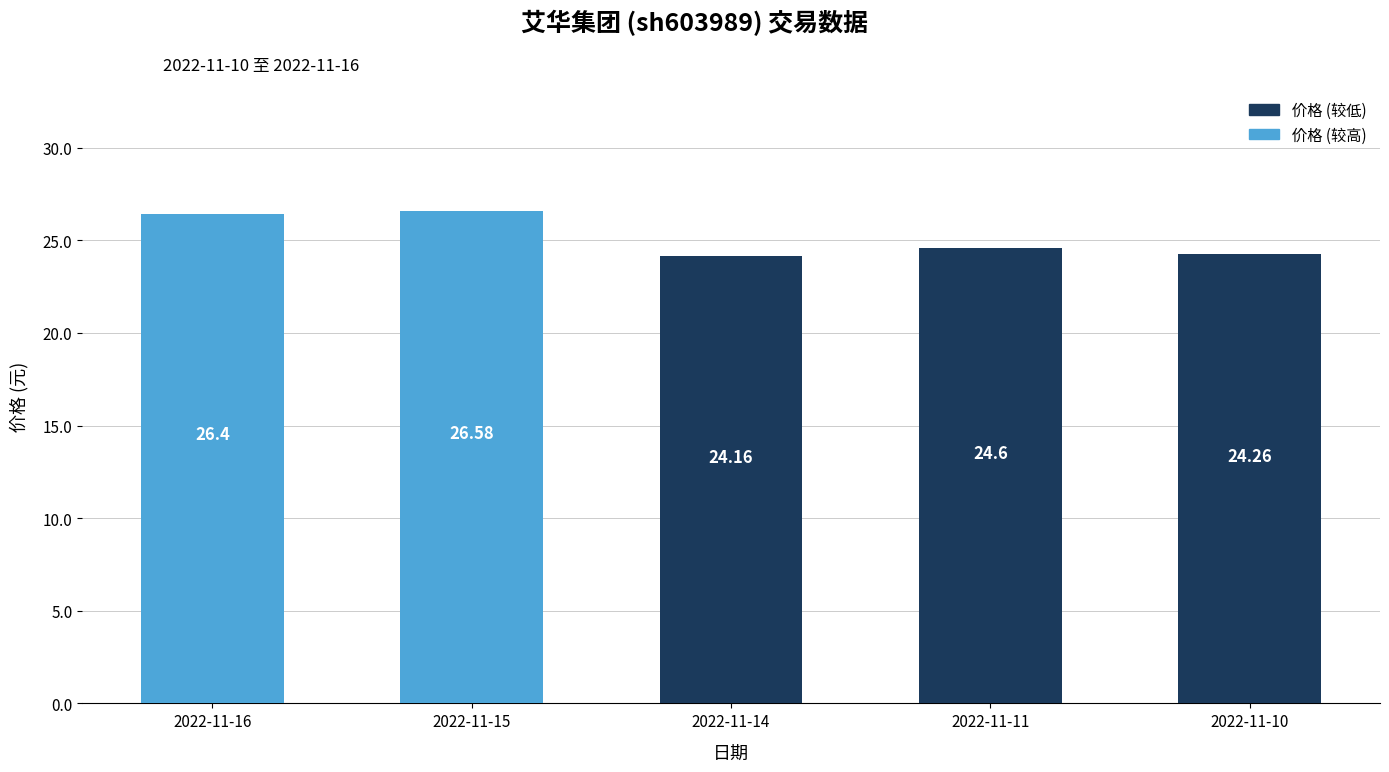

How many distinct data groups are displayed?

1